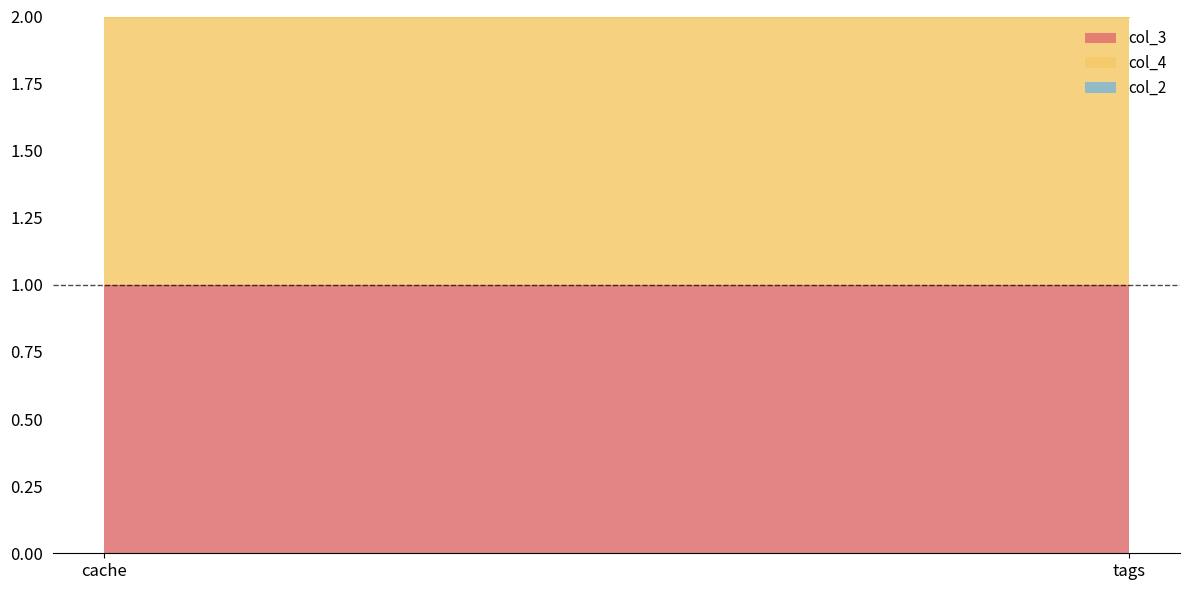

At which category is the sum across all series the highest?

cache